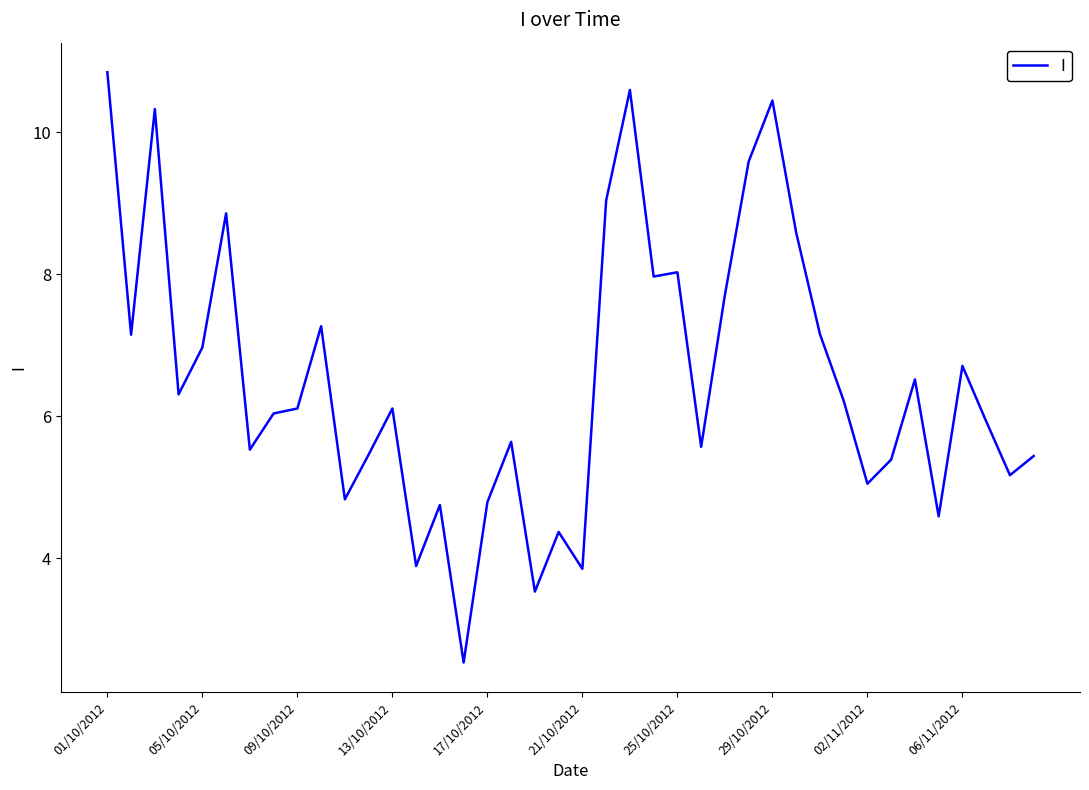

What is the sum of all values?

260.9